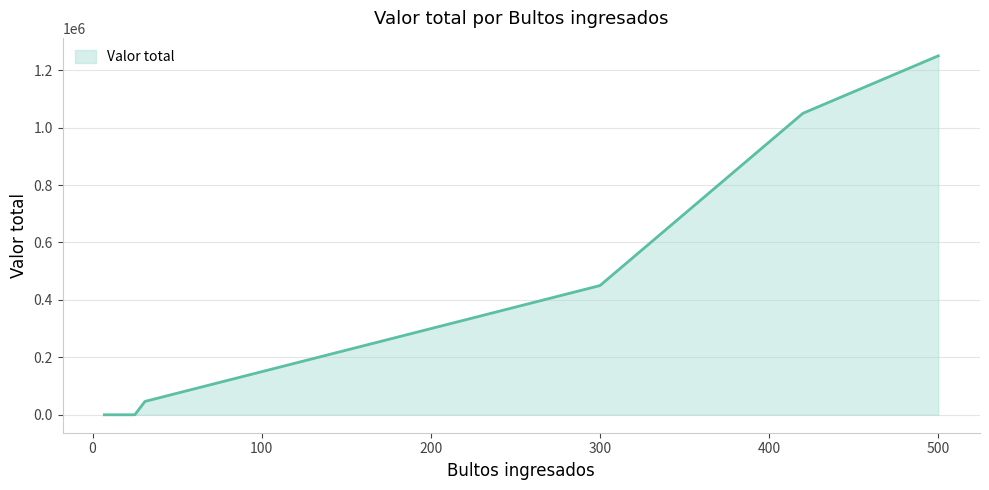

What is the greatest value displayed?

1250000